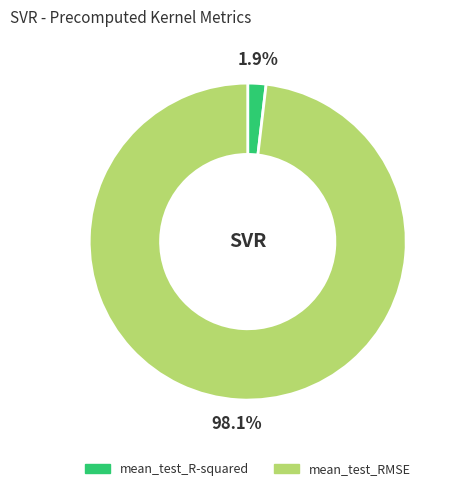

What is the largest slice in the pie chart?

mean_test_RMSE